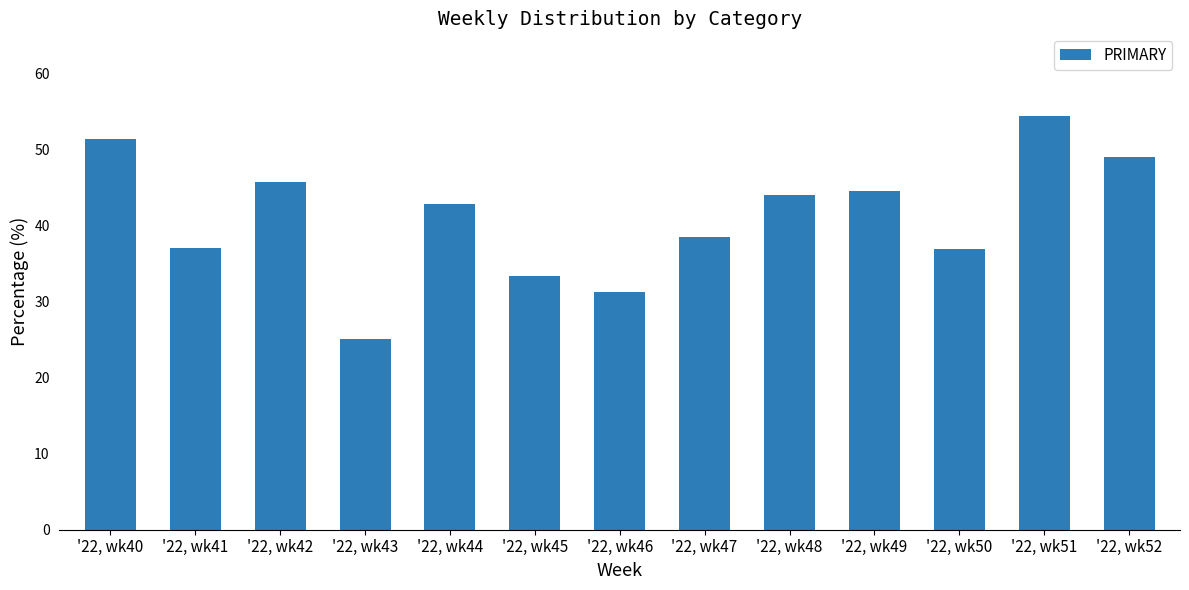

Rank the categories by value from highest to lowest.

'22, wk51, '22, wk40, '22, wk52, '22, wk42, '22, wk49, '22, wk48, '22, wk44, '22, wk47, '22, wk41, '22, wk50, '22, wk45, '22, wk46, '22, wk43